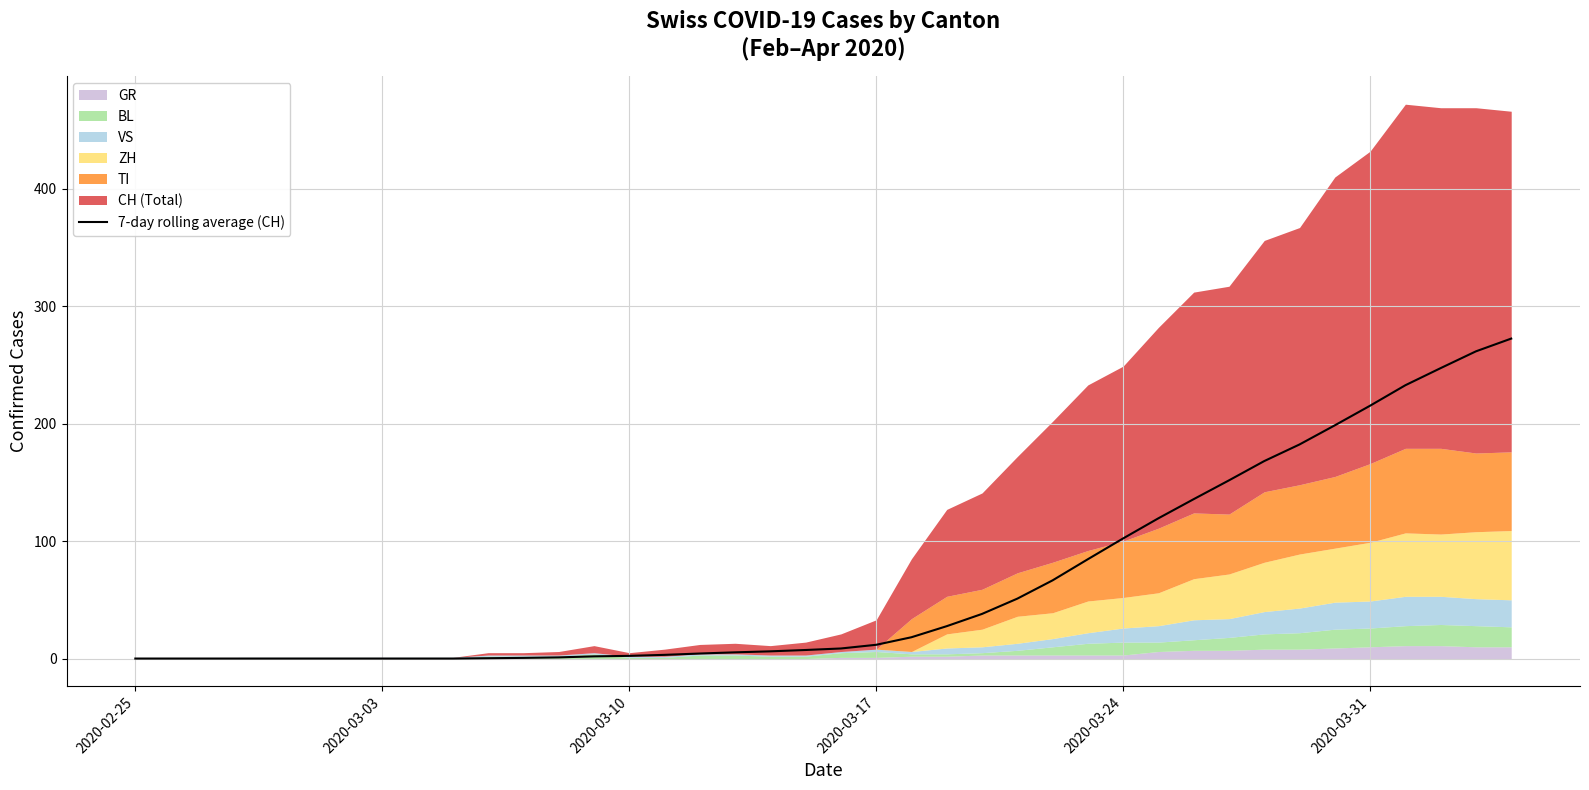

What is the maximum value for 7-day rolling average (CH)?

272.4